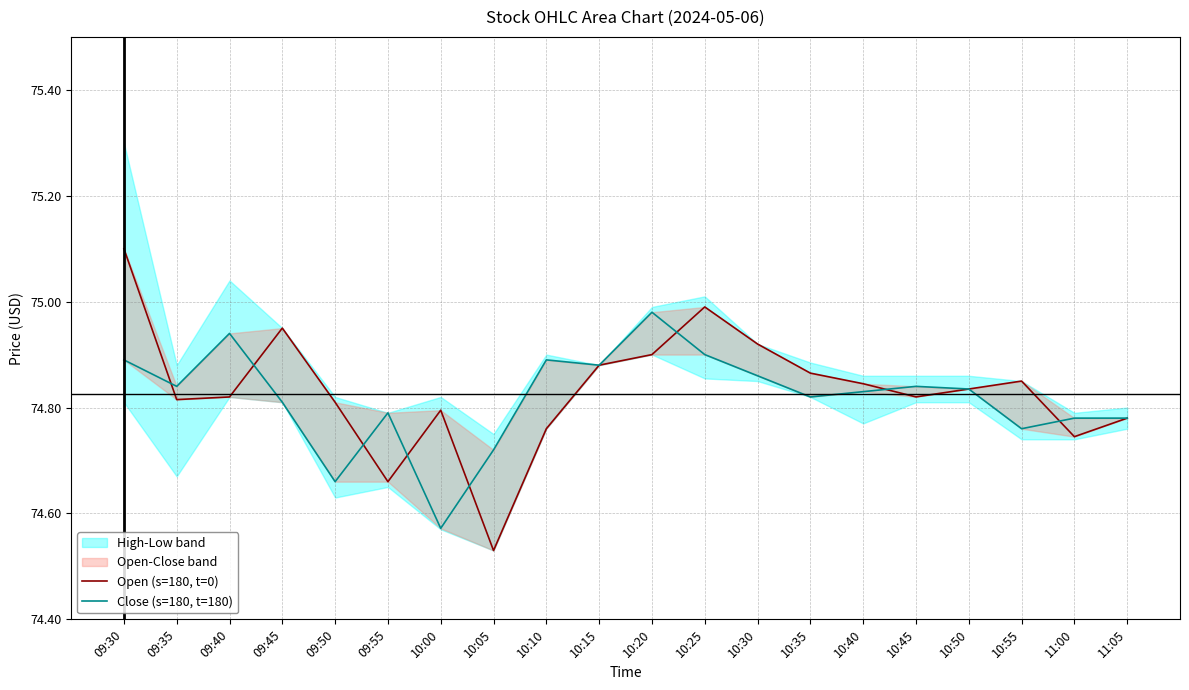

Reading left to right, transcribe all the data shown in this chart.

Open (s=180, t=0): 75.1	74.8	74.8	74.9	74.8	74.7	74.8	74.5	74.8	74.9	74.9	75.0	74.9	74.9	74.8	74.8	74.8	74.8	74.7	74.8
Close (s=180, t=180): 74.9	74.8	74.9	74.8	74.7	74.8	74.6	74.7	74.9	74.9	75.0	74.9	74.9	74.8	74.8	74.8	74.8	74.8	74.8	74.8